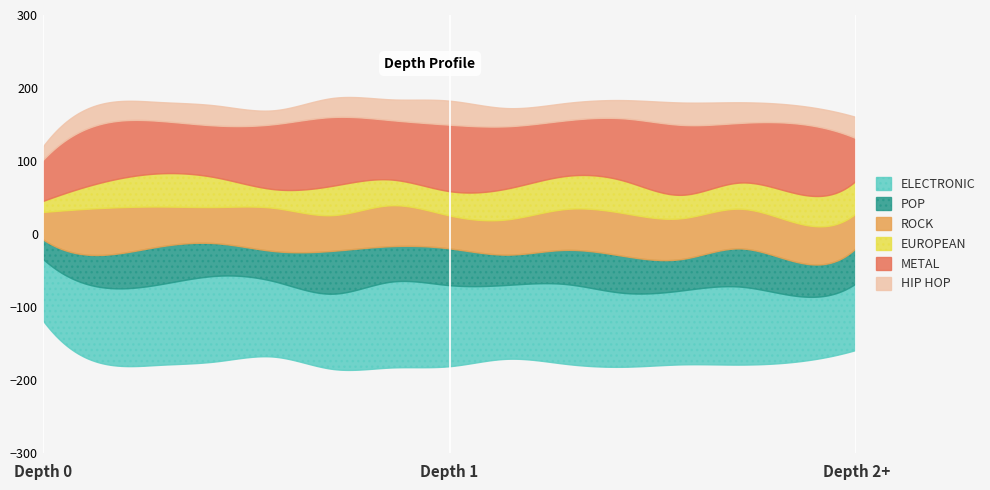

Does the chart display data point markers on the line(s)?

No